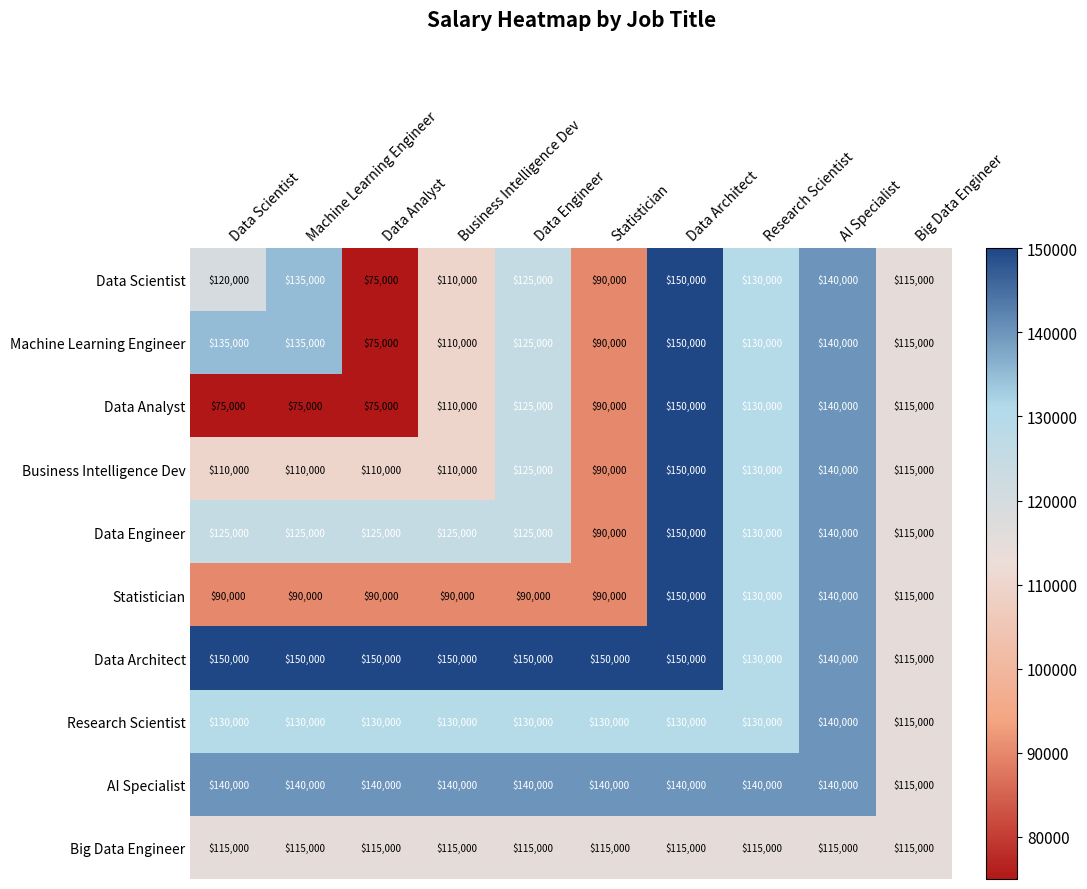

What is the maximum value shown in the chart?

150000